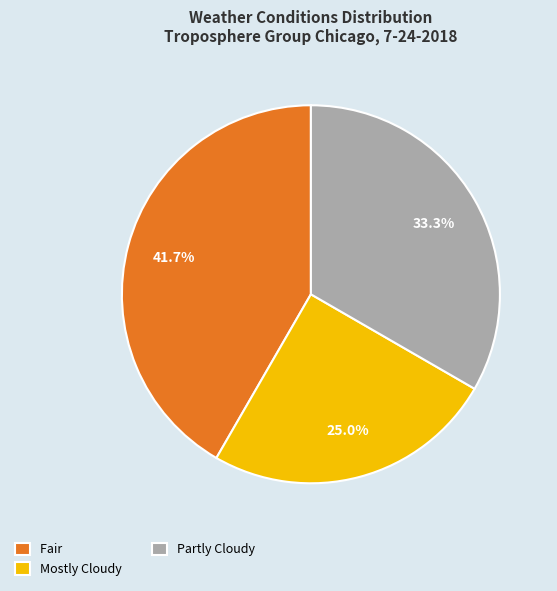

Does any single category account for the majority?

No